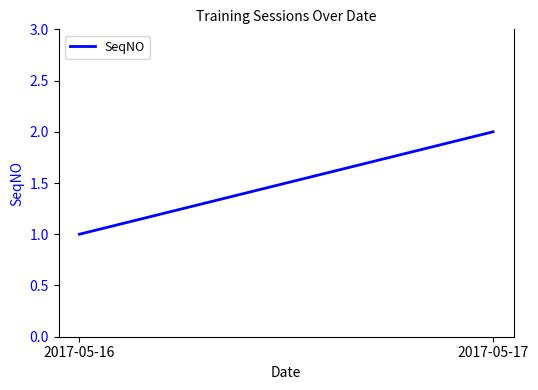

Rank the categories by value from lowest to highest.

2017-05-16, 2017-05-17